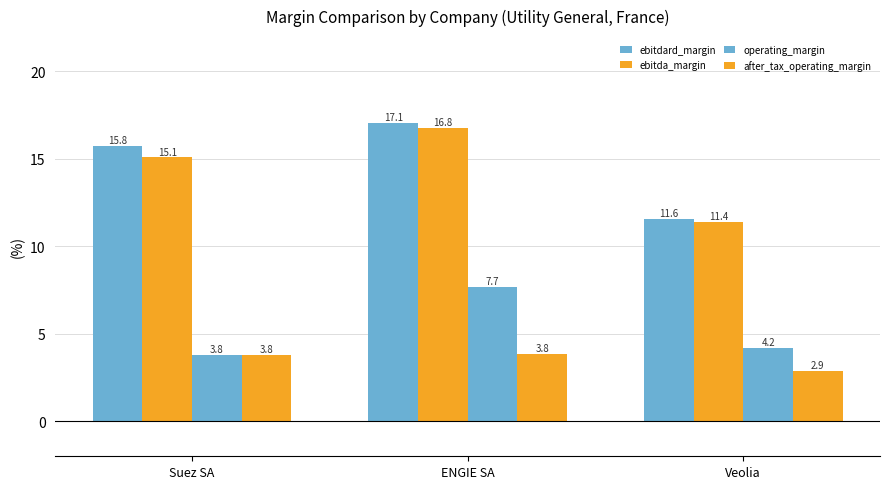

How many groups of bars are there?

3